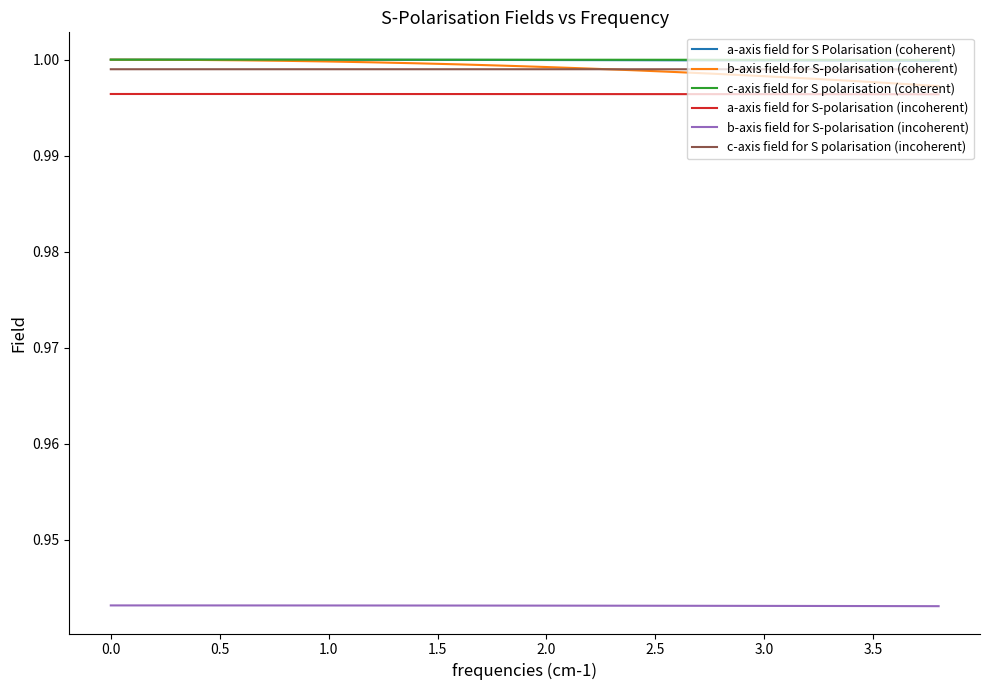

True or false: c-axis field for S polarisation (coherent) and c-axis field for S polarisation (incoherent) cross at least once.

False